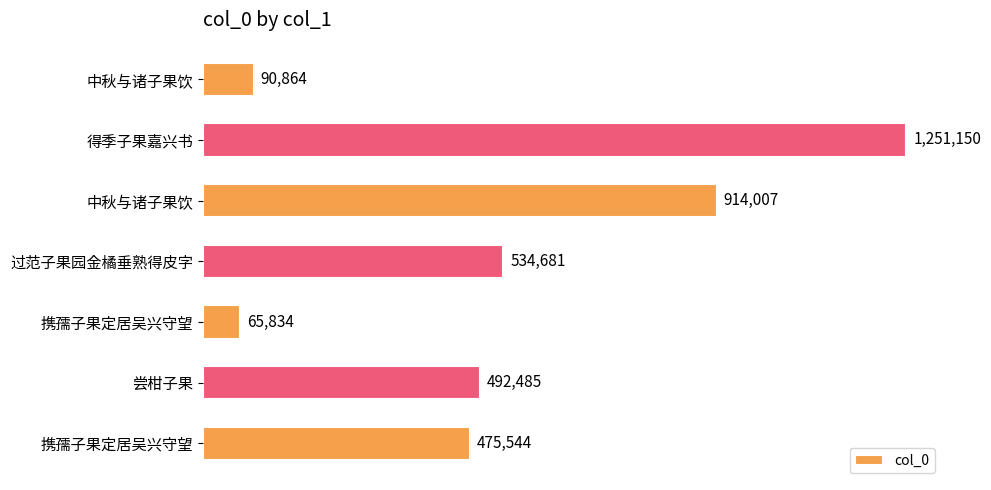

Does the chart contain any negative values?

No